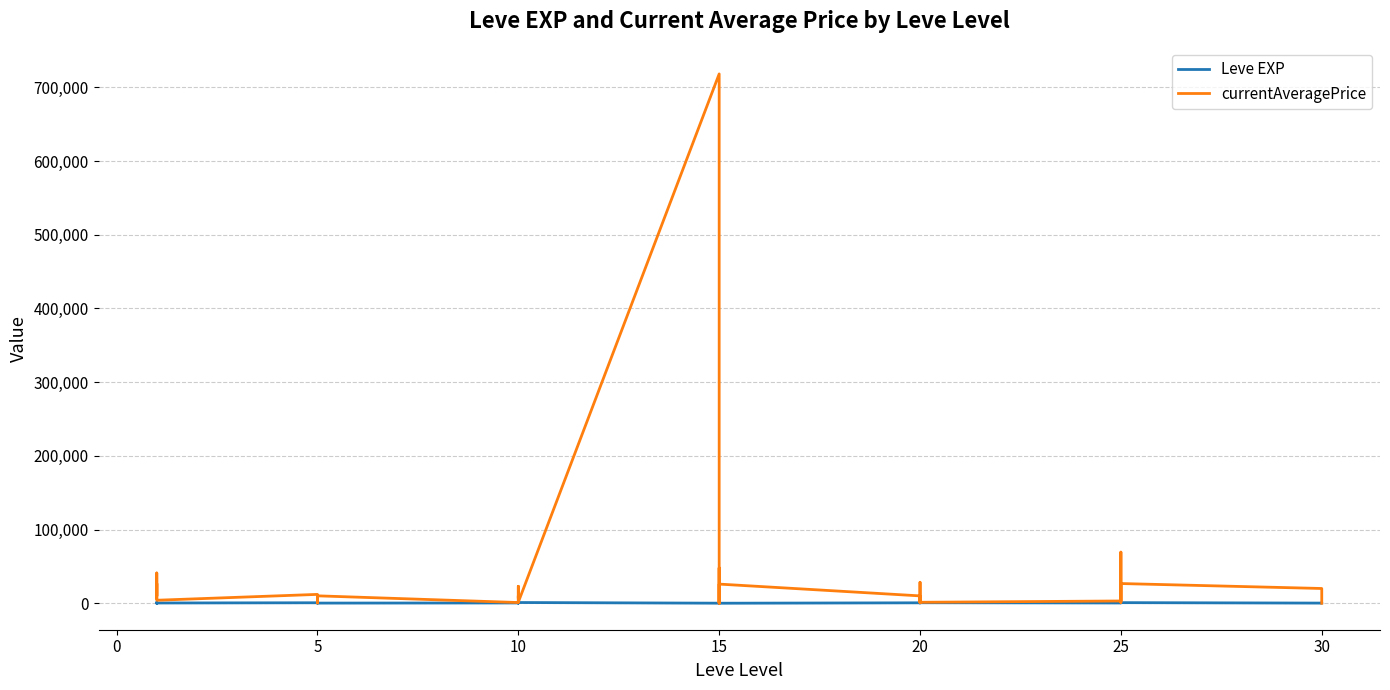

How many interior local peaks does the currentAveragePrice series have?

13